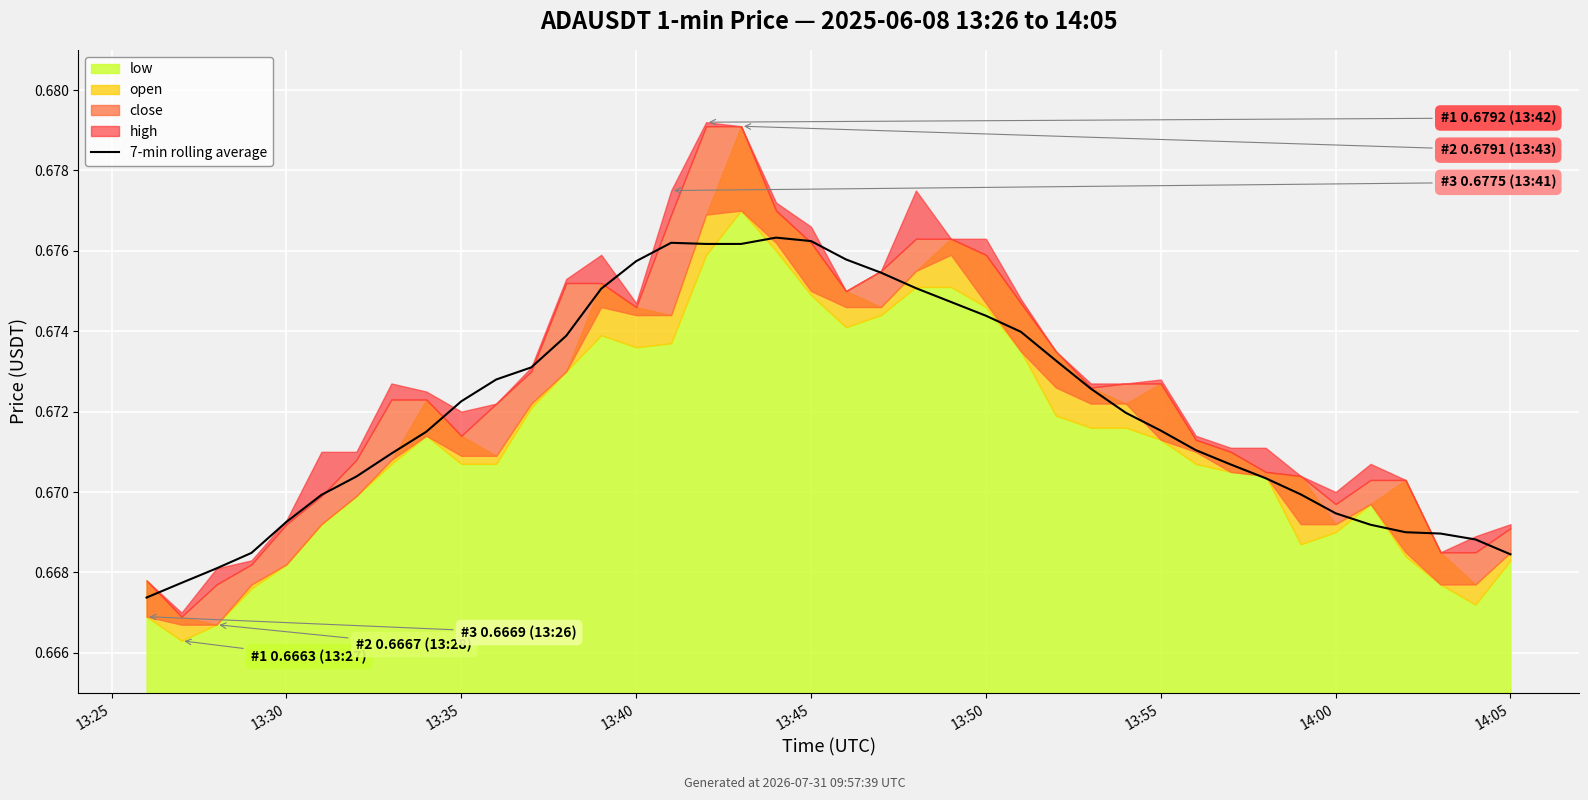

Reading left to right, transcribe all the data shown in this chart.

0.7	0.7	0.7	0.7	0.7	0.7	0.7	0.7	0.7	0.7	0.7	0.7	0.7	0.7	0.7	0.7	0.7	0.7	0.7	0.7	0.7	0.7	0.7	0.7	0.7	0.7	0.7	0.7	0.7	0.7	0.7	0.7	0.7	0.7	0.7	0.7	0.7	0.7	0.7	0.7